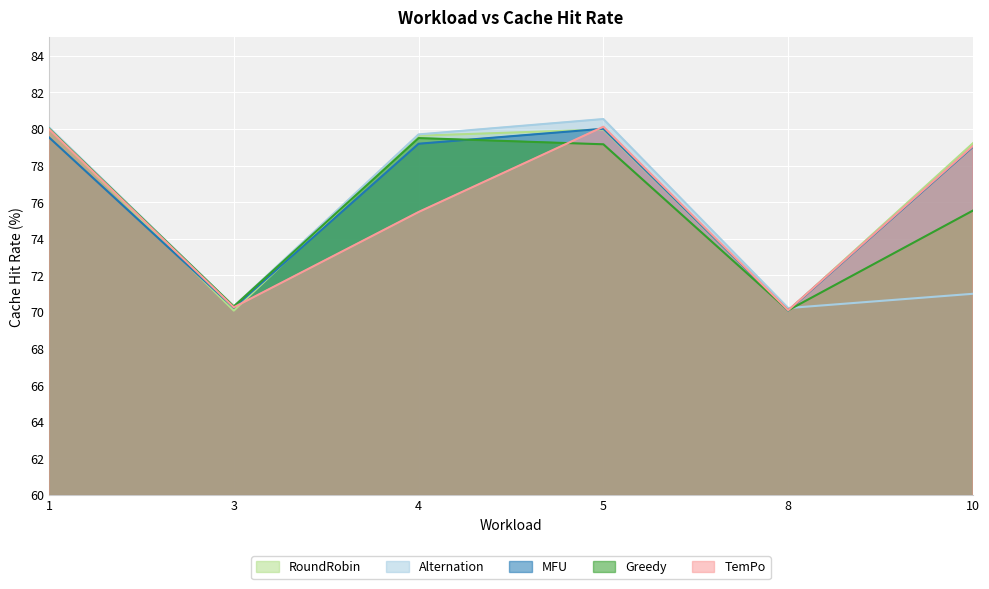

At which label does MFU first exceed 79?

1